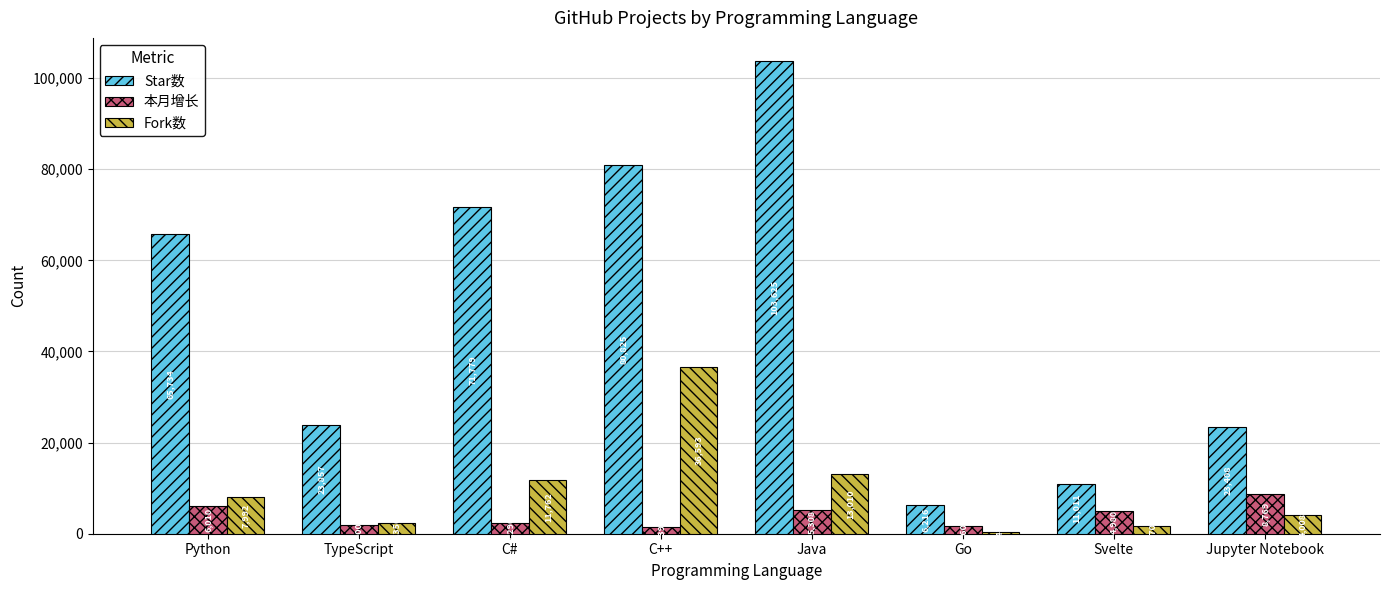

Reading left to right, what are all the values shown in this chart?

Star数: Python=65734	TypeScript=23857	C#=71779	C++=80825	Java=103625	Go=6216	Svelte=11011	Jupyter Notebook=23408
本月增长: Python=6010	TypeScript=2005	C#=2290	C++=1397	Java=5308	Go=1608	Svelte=4980	Jupyter Notebook=8769
Fork数: Python=7992	TypeScript=2356	C#=11762	C++=36593	Java=13010	Go=347	Svelte=1702	Jupyter Notebook=4008